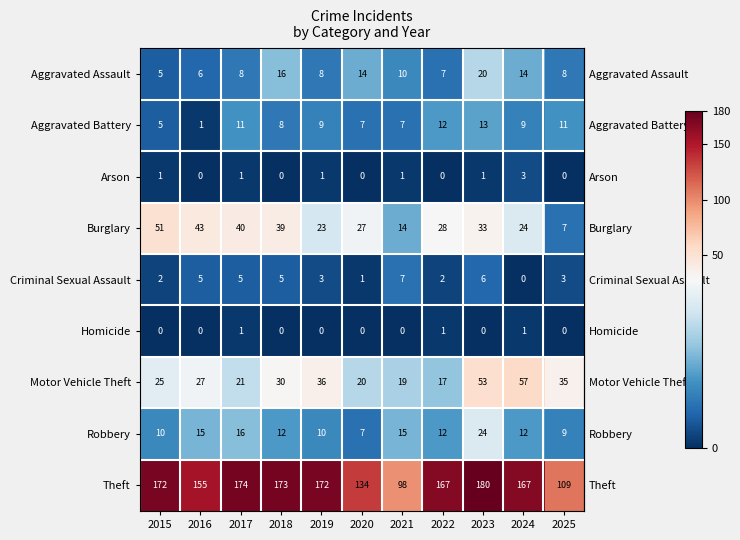

Which series has the largest range (max minus min)?

Theft